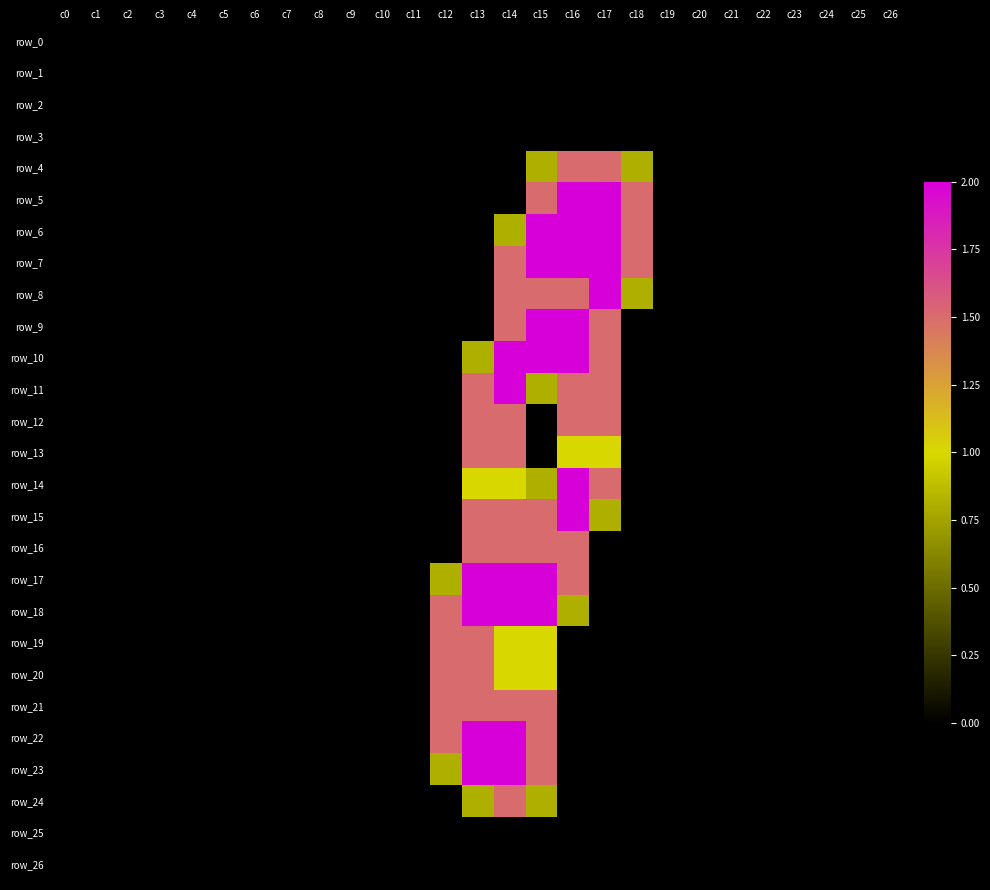

Which series has the largest total across all categories?

row_7